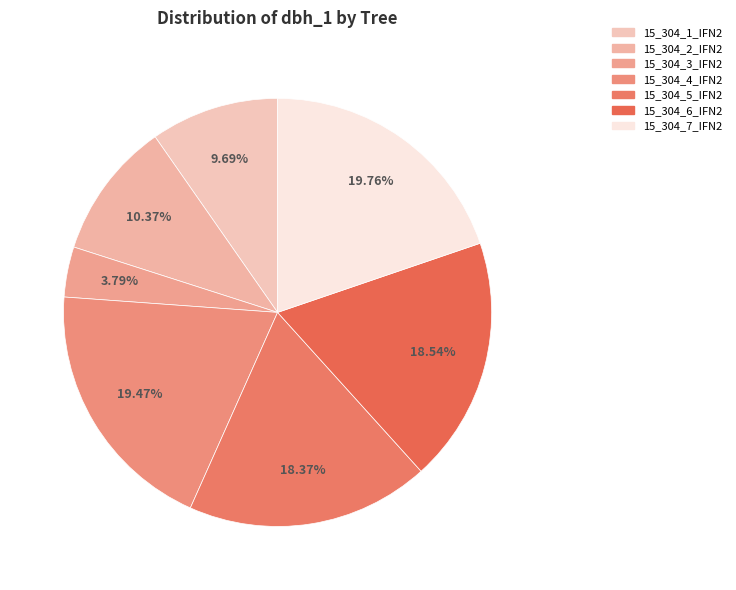

How many segments does this pie chart have?

7